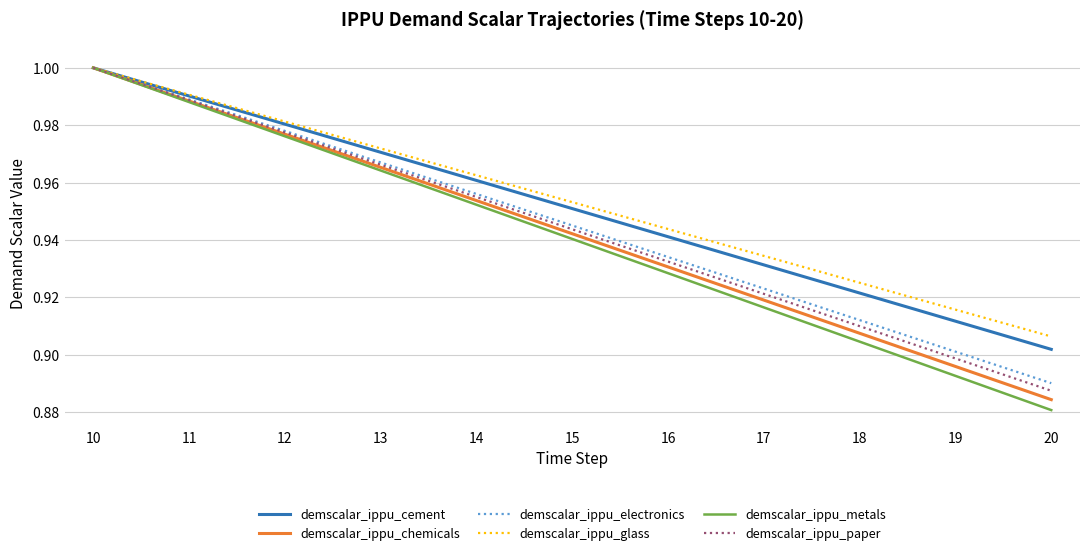

What is the difference between the second highest and minimum values in the demscalar_ippu_chemicals series?

0.1